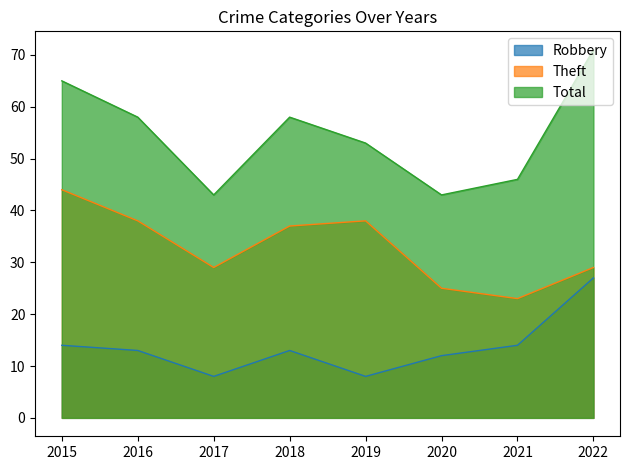

What is the approximate value of Total at 2022?

71